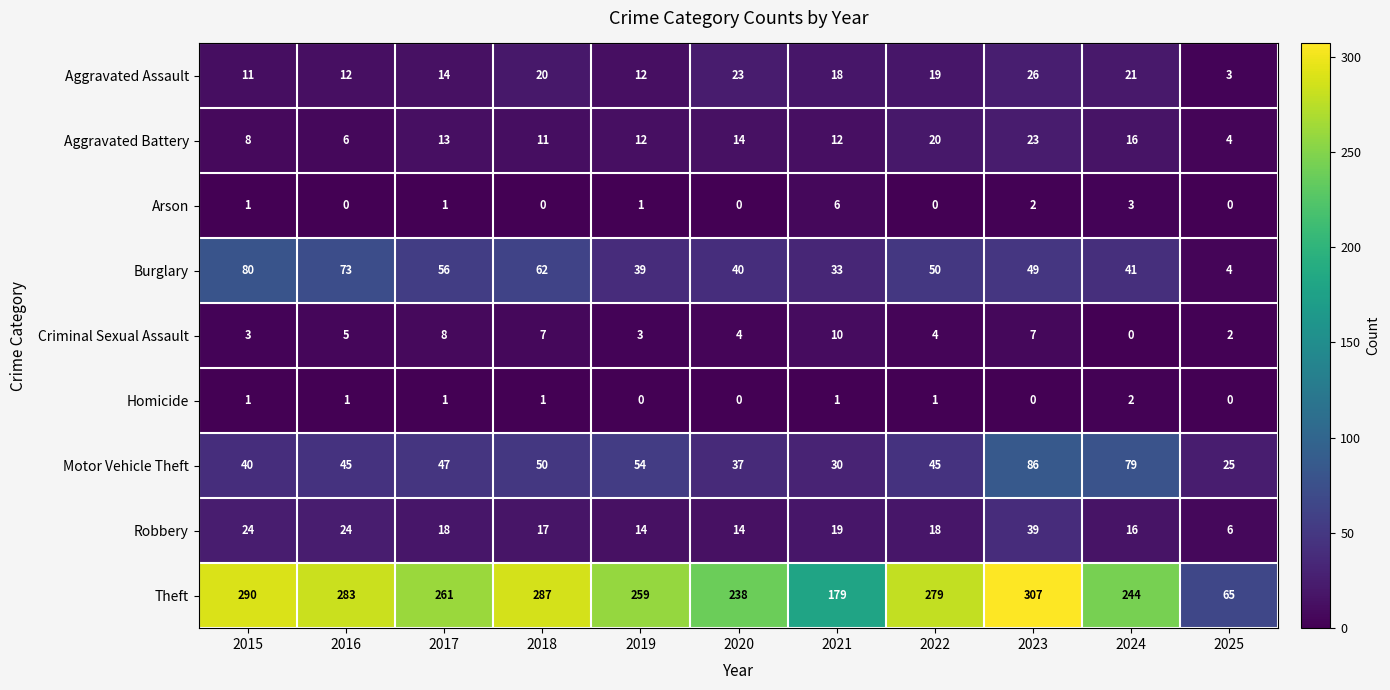

Rank the series by their maximum value, from highest to lowest.

Theft, Motor Vehicle Theft, Burglary, Robbery, Aggravated Assault, Aggravated Battery, Criminal Sexual Assault, Arson, Homicide